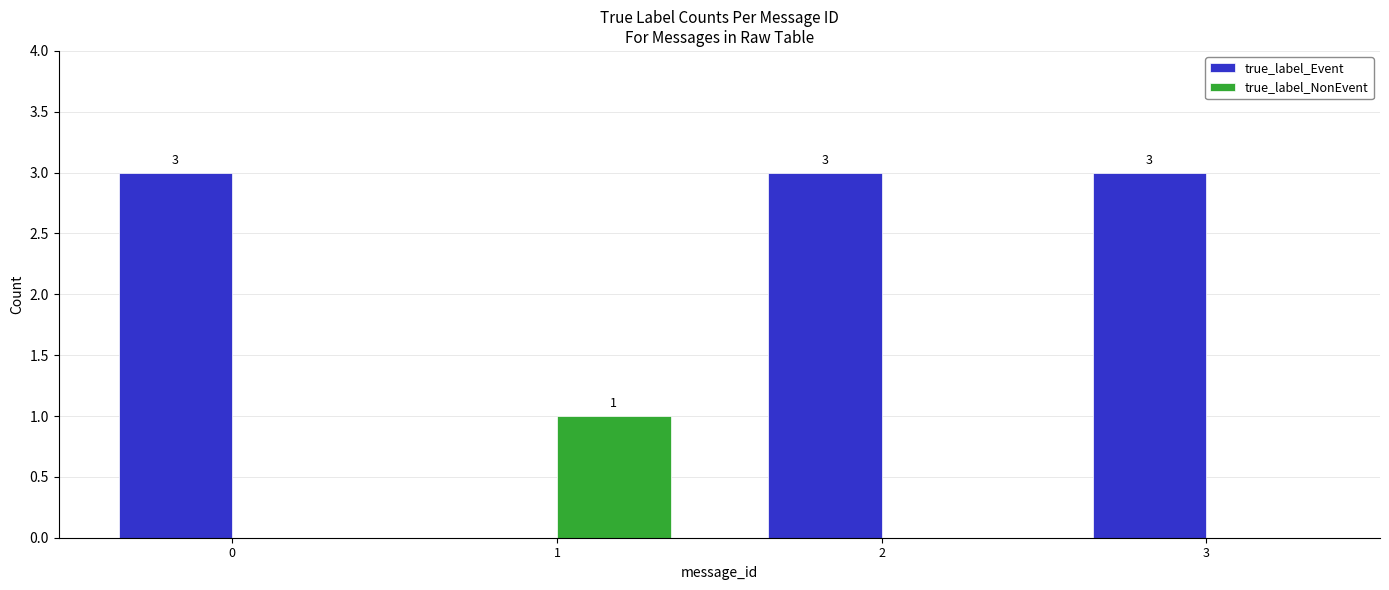

Reading right to left, extract all data points from this chart.

true_label_Event: 3=3	2=3	1=0	0=3
true_label_NonEvent: 3=0	2=0	1=1	0=0